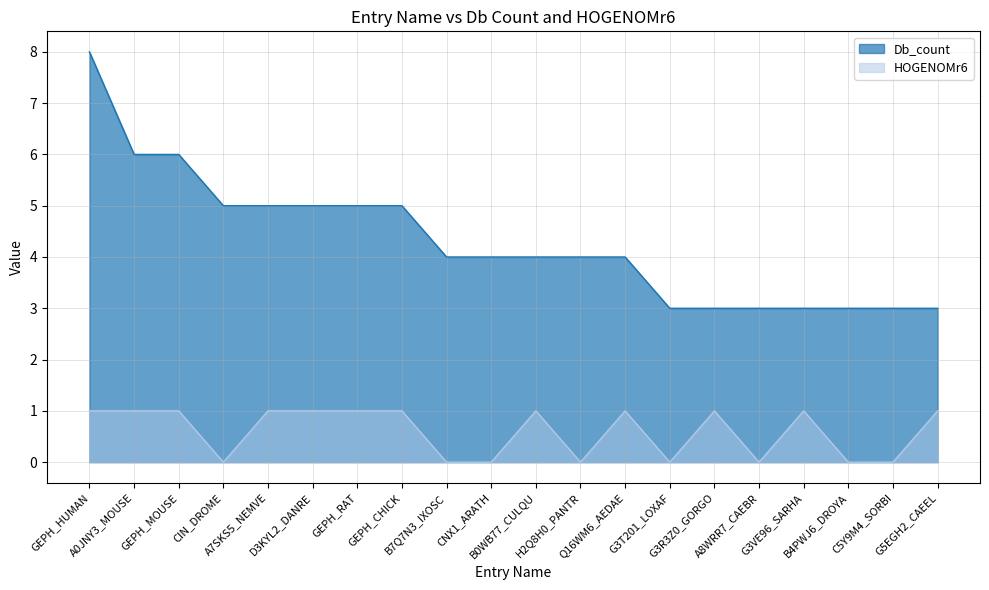

The value of HOGENOMr6 at GEPH_RAT is 1. True or false?

True